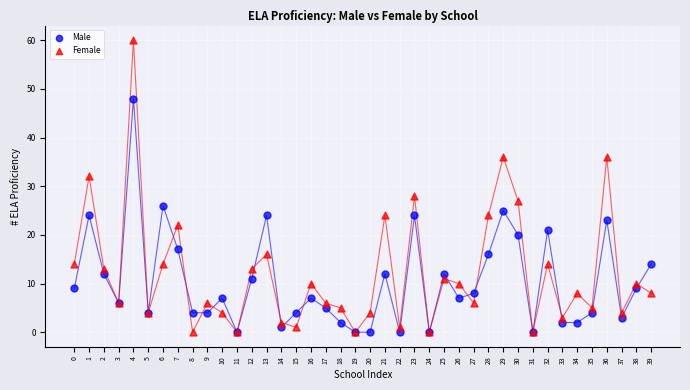

What are all the series names shown in the legend?

Male, Female